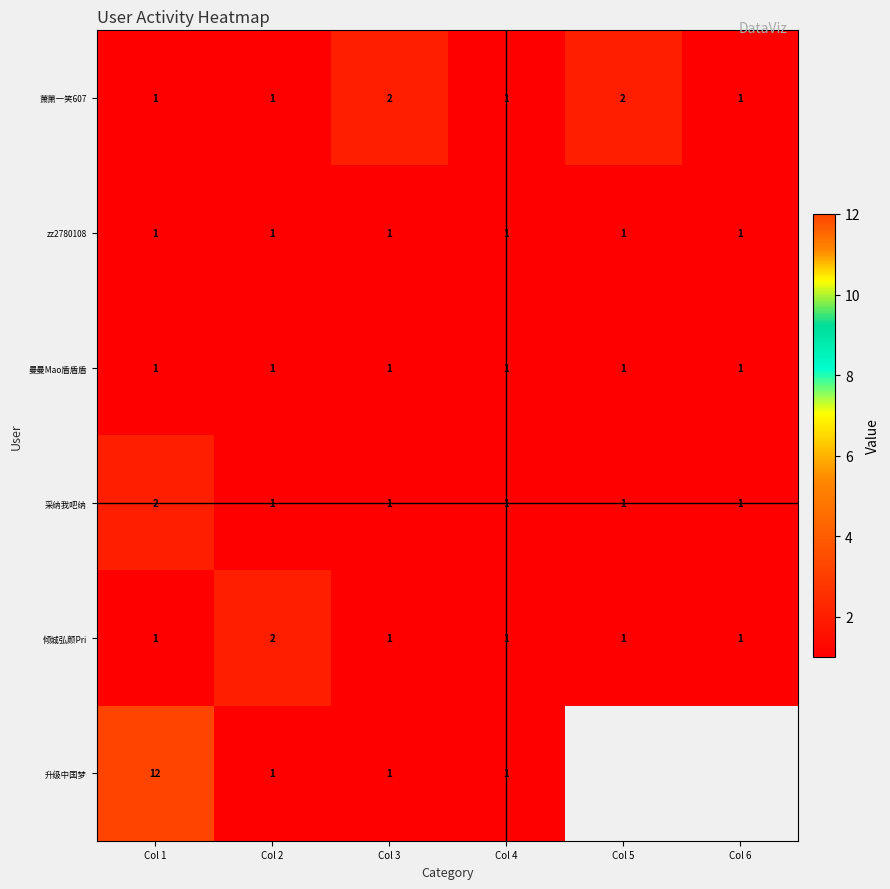

The 采纳我吧纳 series shows 2 at Col 5. True or false?

False